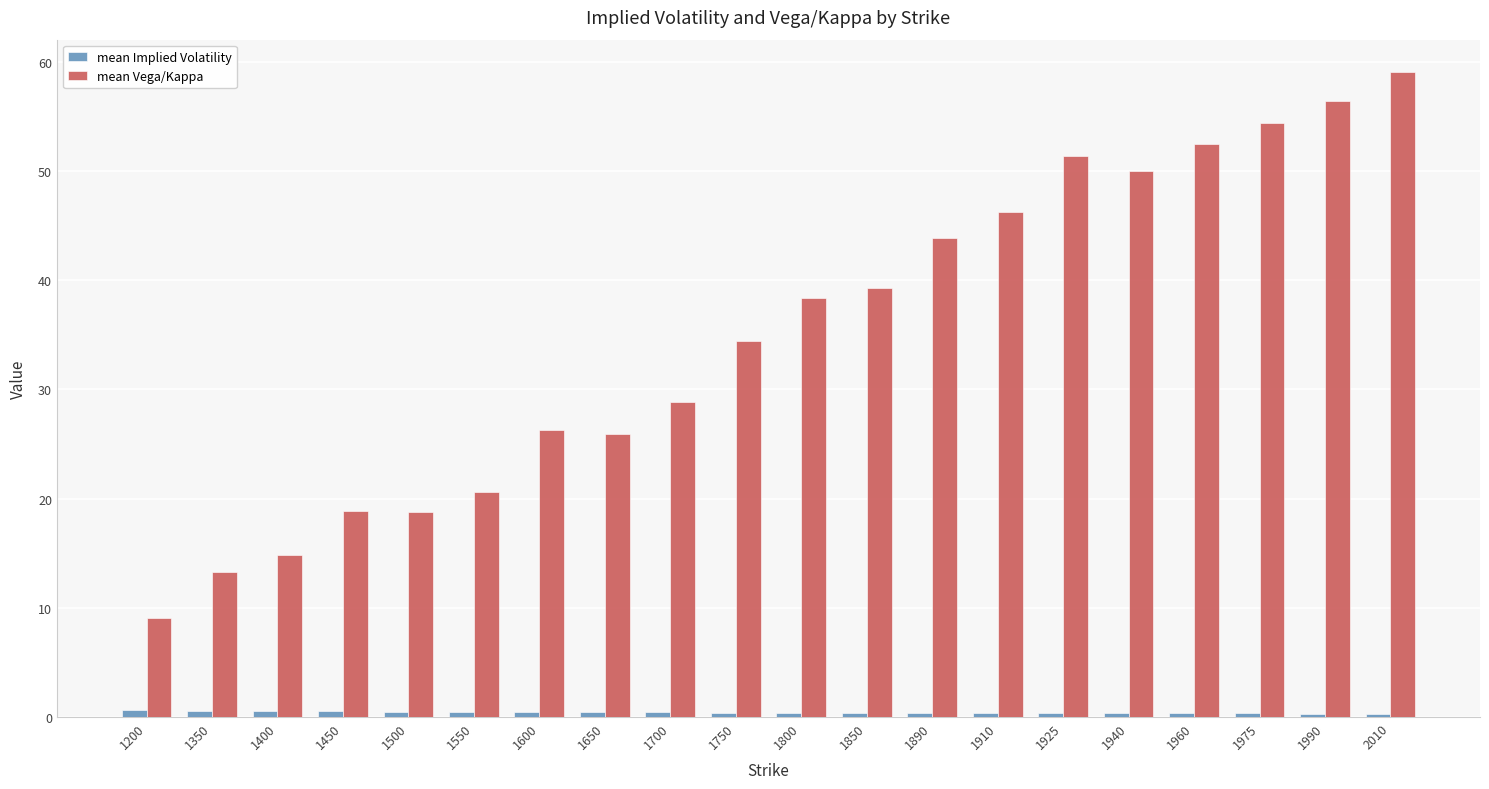

What is the difference between the maximum and minimum values in the mean Vega/Kappa series?

50.0